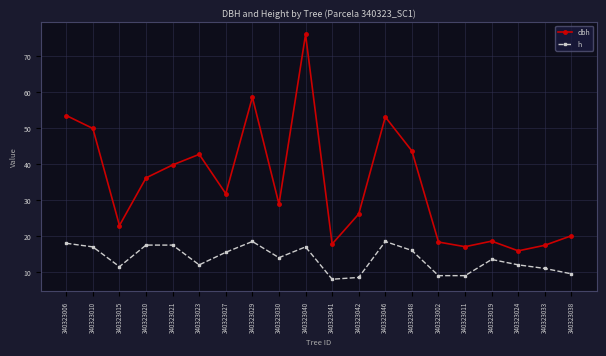

What value does the h series have at 340323020?

17.5